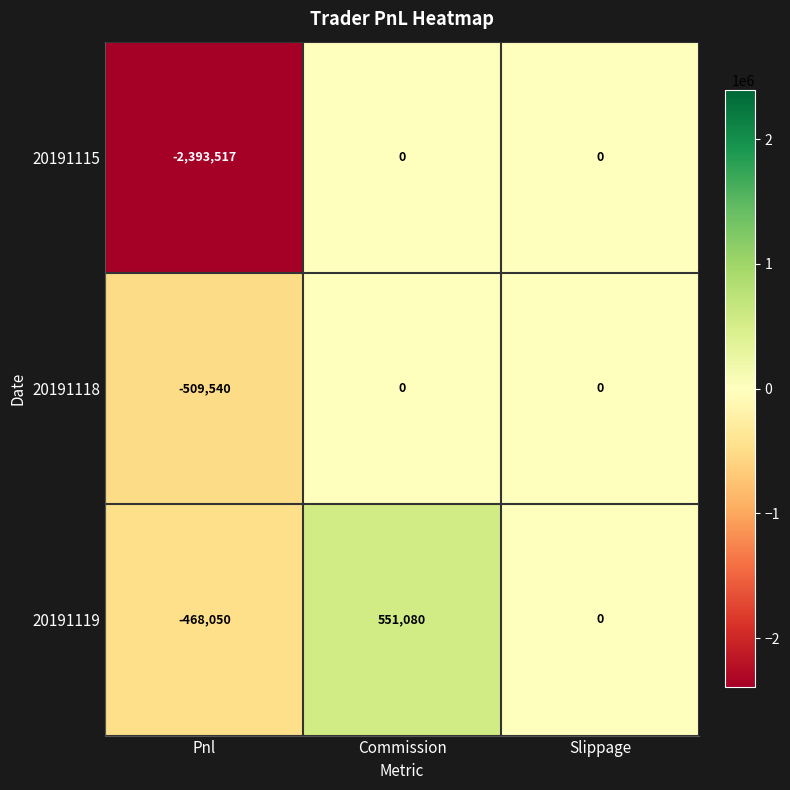

How many negative values does the 20191119 series have?

1